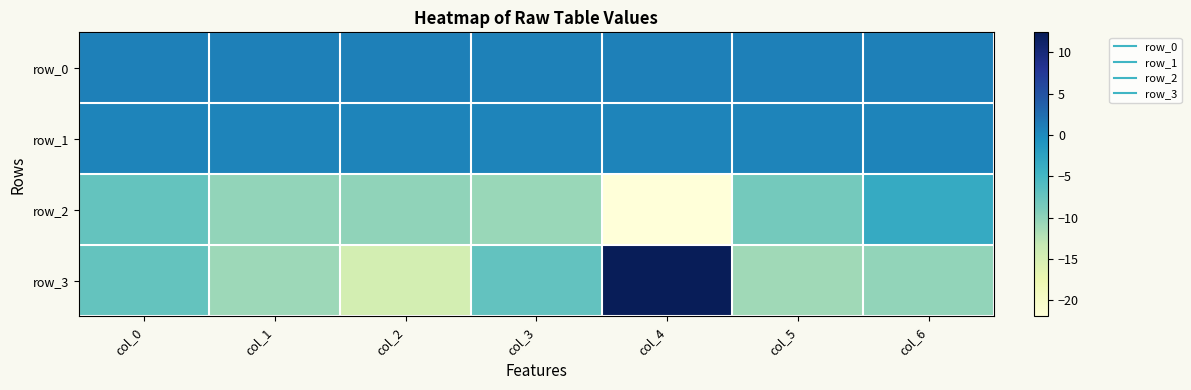

The value of row_2 at col_5 is -8.3. True or false?

True